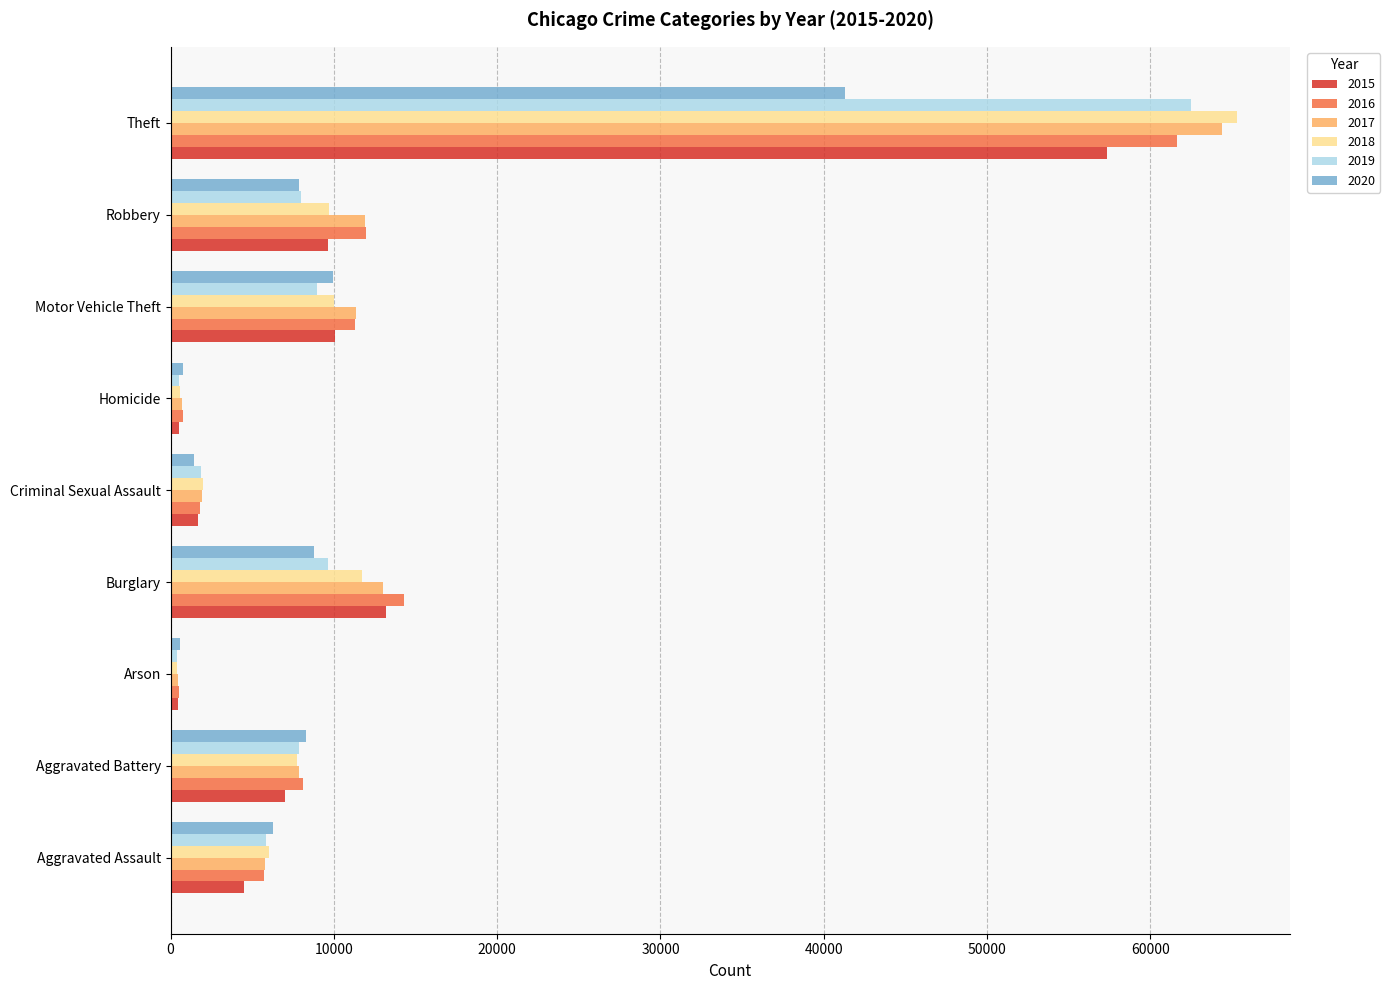

What is the sum of all 2019 values?

105550